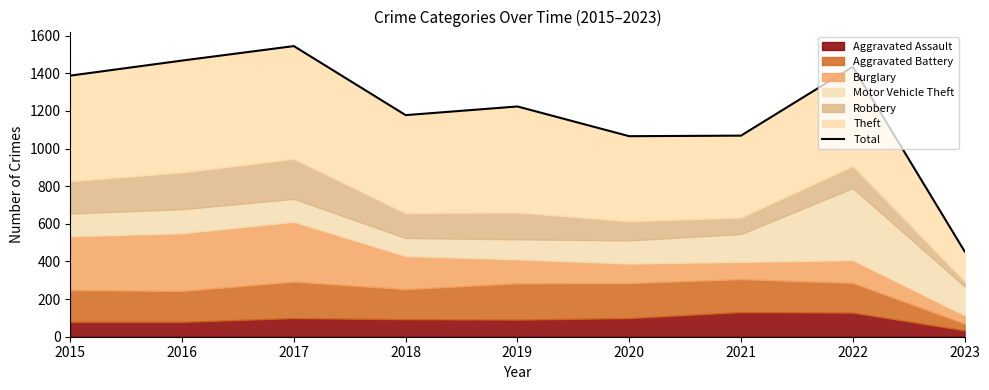

What is the ratio of the value at 2015 to the value at 2023?

3.1